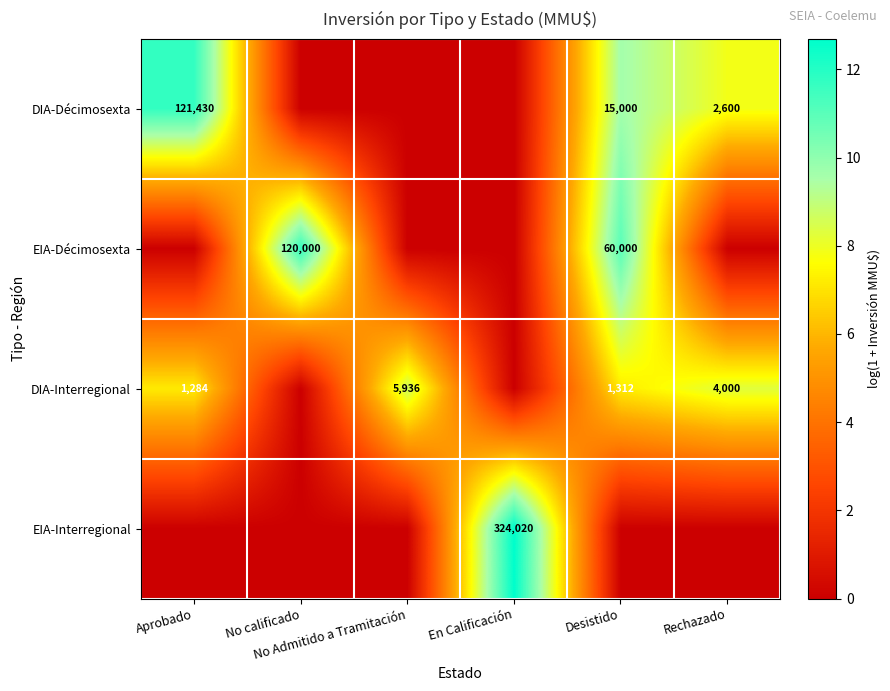

The value of EIA-Interregional at No calificado is 5.4. True or false?

False